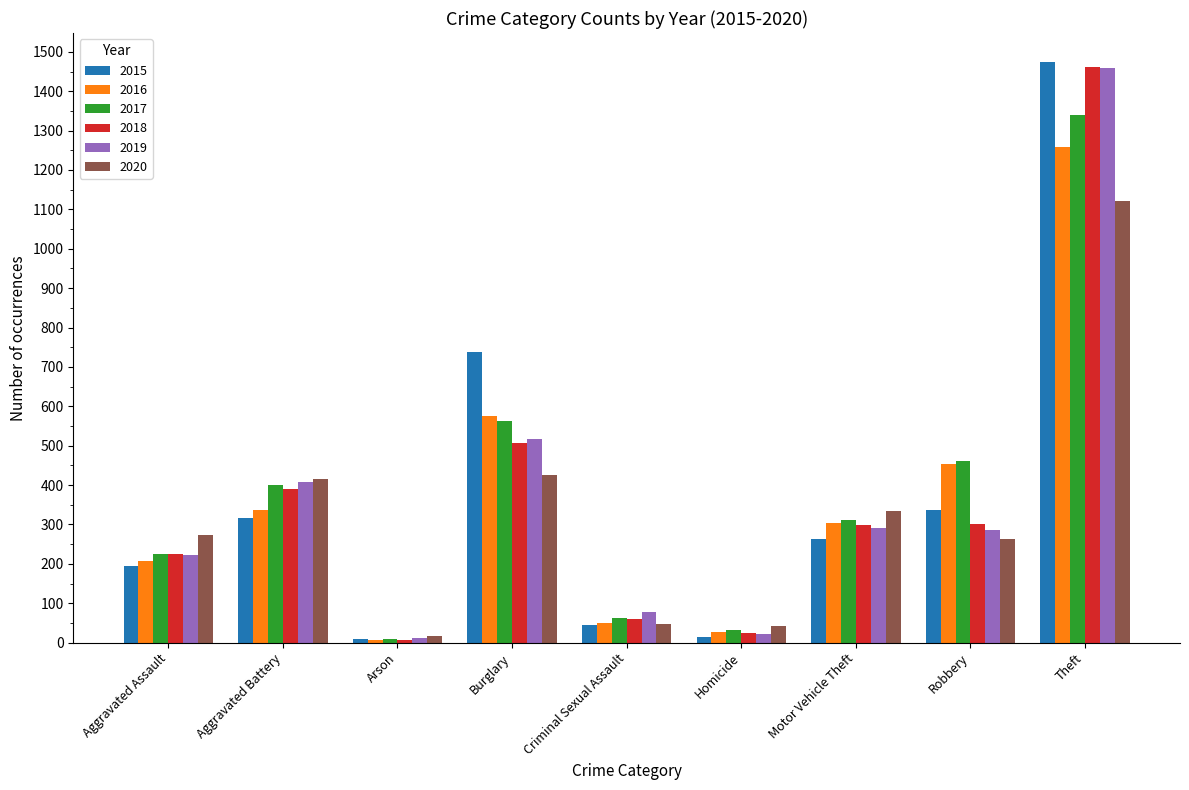

Which series has the largest range (max minus min)?

2015